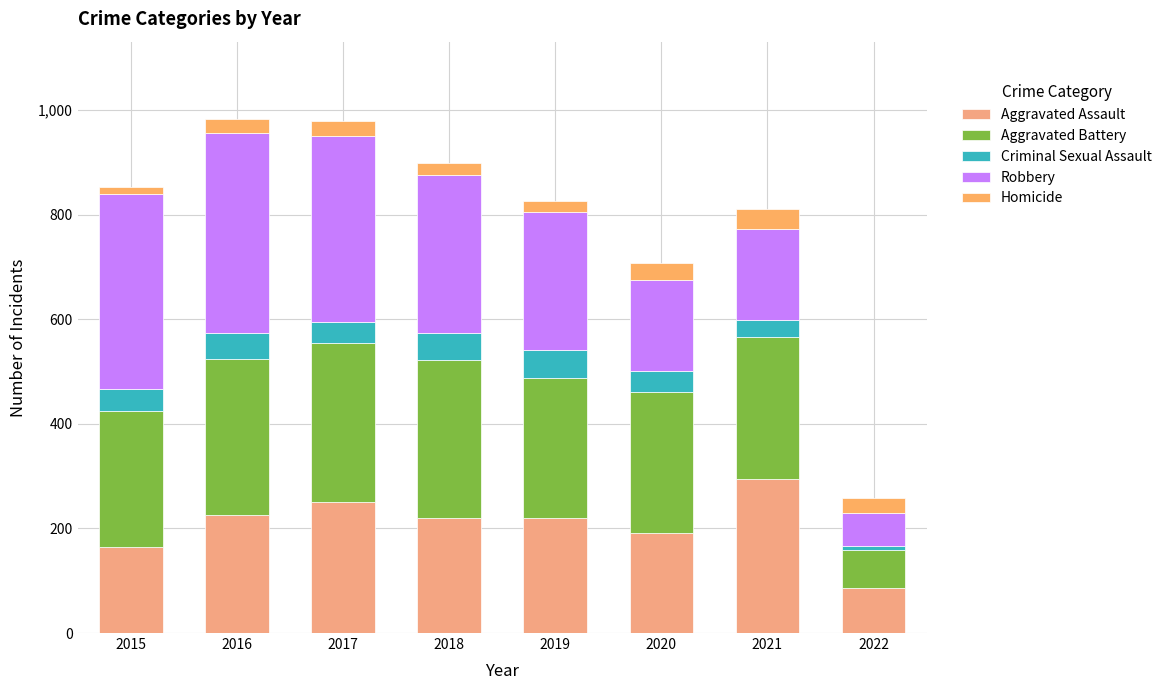

Which has a higher value, 2022 or 2020?

2020